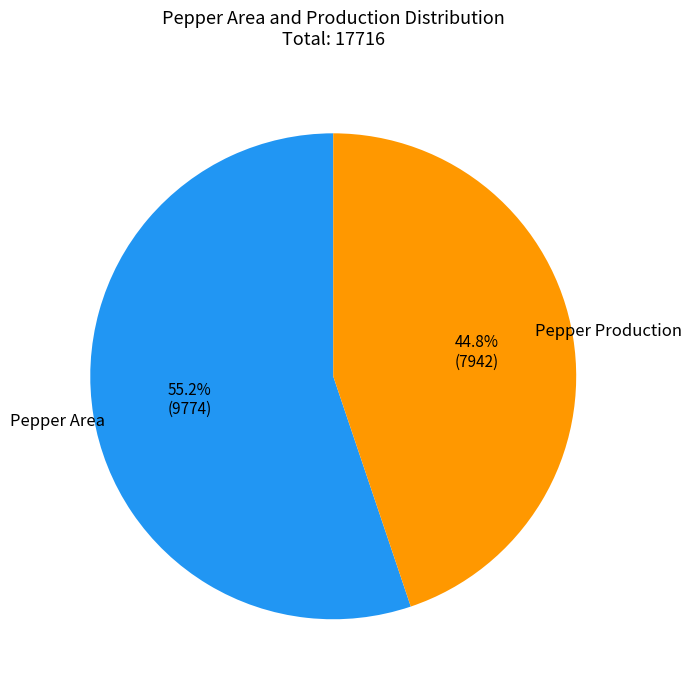

How many segments does this pie chart have?

2